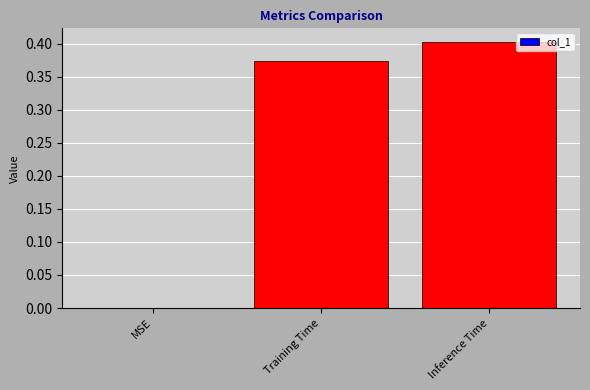

What is the sum of all values?

0.8